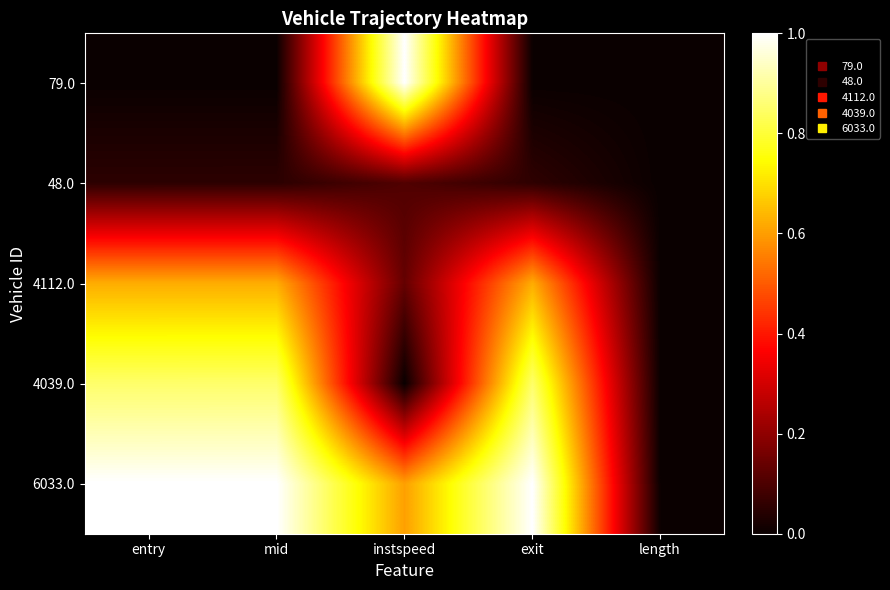

Reading left to right, what are all the values shown in this chart?

79.0: entry=0.0	mid=0.0	instspeed=1.0	exit=0.0	length=0.0
48.0: entry=0.1	mid=0.1	instspeed=0.1	exit=0.1	length=0.0
4112.0: entry=0.6	mid=0.6	instspeed=0.1	exit=0.6	length=0.0
4039.0: entry=0.9	mid=0.9	instspeed=0.0	exit=0.9	length=0.0
6033.0: entry=1.0	mid=1.0	instspeed=0.6	exit=1.0	length=0.0